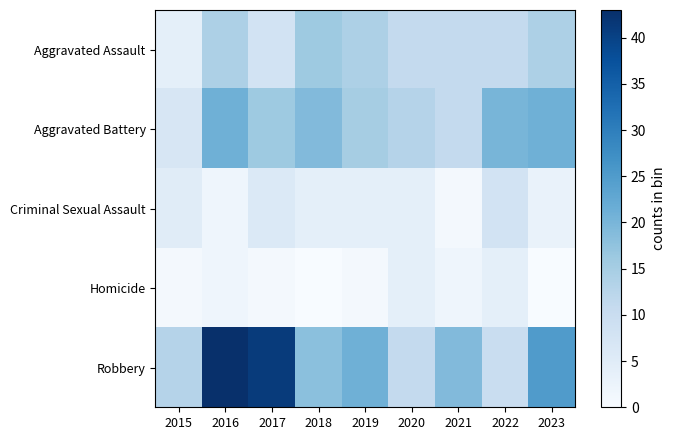

Which category has the highest value across all series?

2016